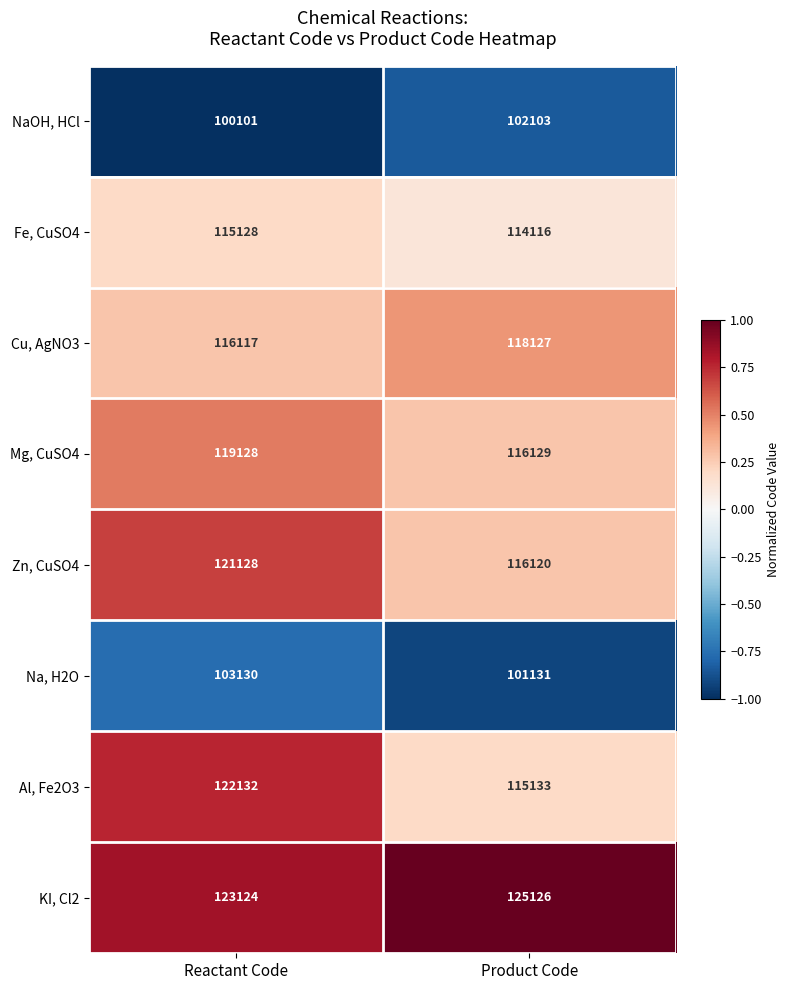

At Product Code, list the series in order from smallest to largest.

Na, H2O, NaOH, HCl, Fe, CuSO4, Al, Fe2O3, Zn, CuSO4, Mg, CuSO4, Cu, AgNO3, KI, Cl2